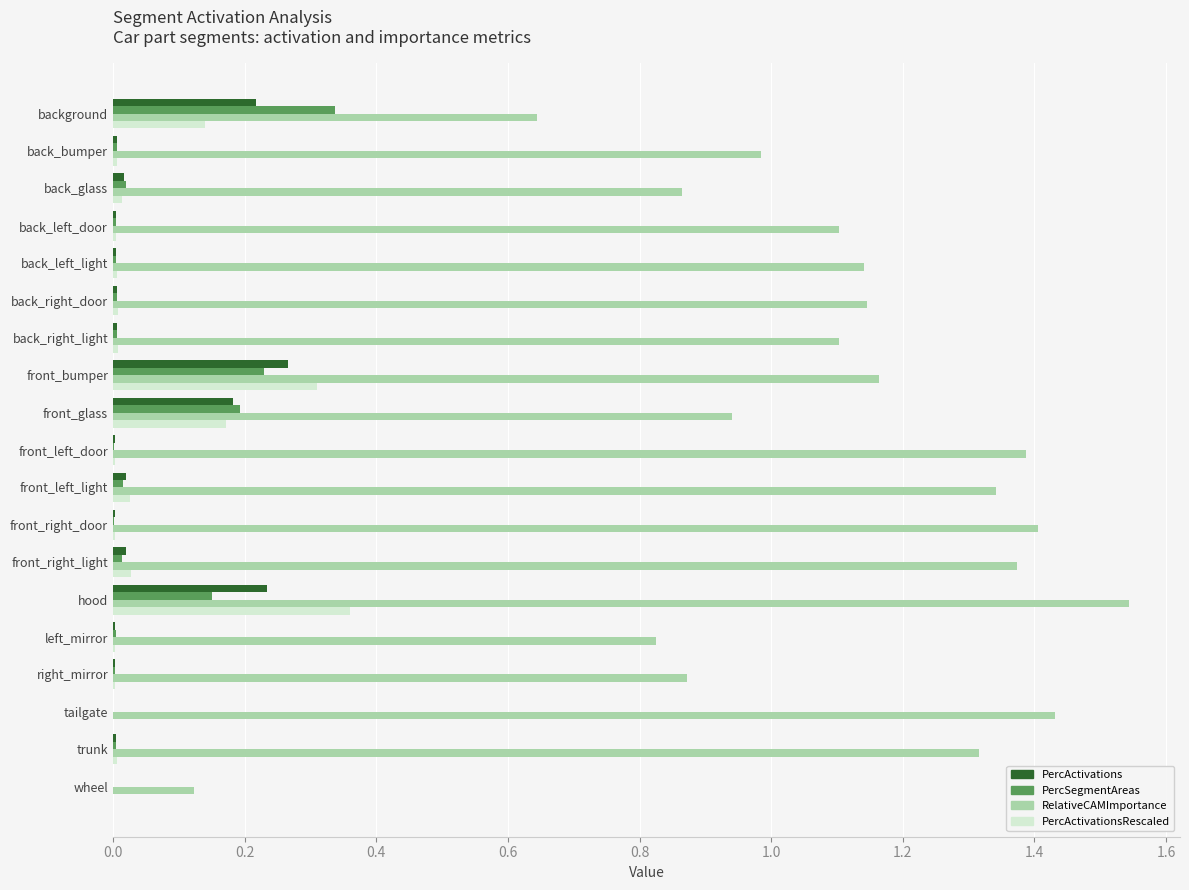

What is the sum of all PercActivations values?

1.0